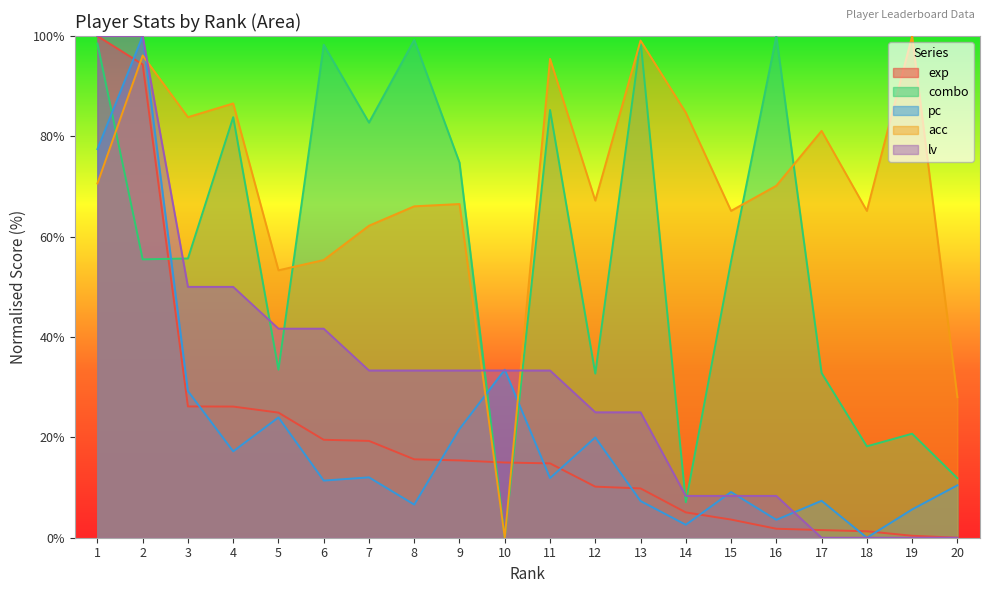

What is the maximum value for lv?

100.0